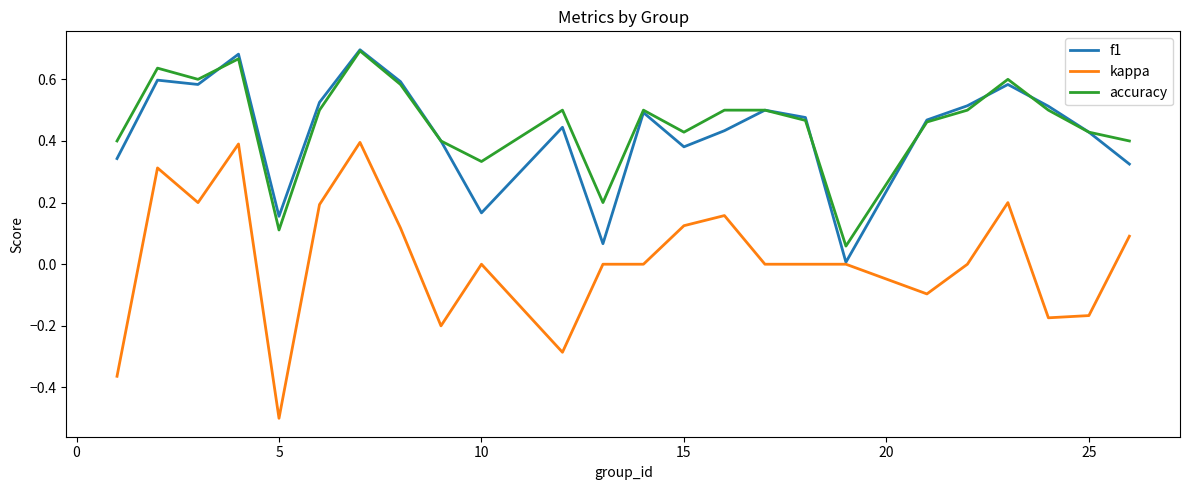

True or false: kappa and accuracy cross at least once.

False